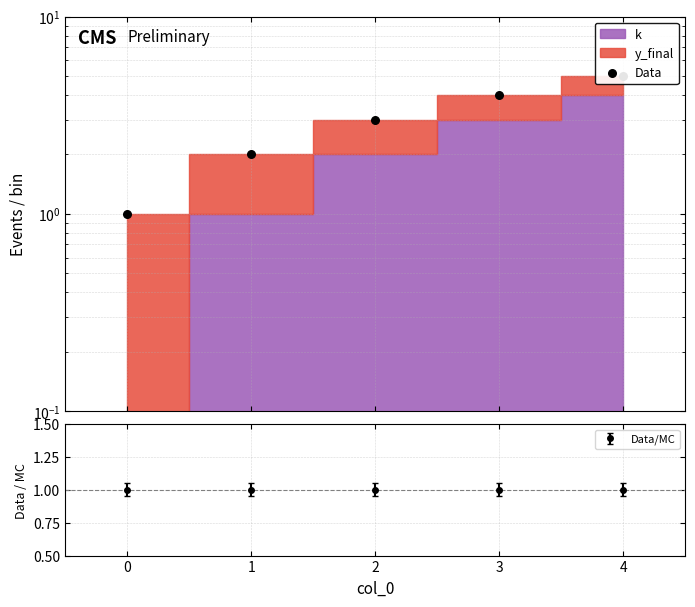

What is the change in value from 1 to 2?

+1